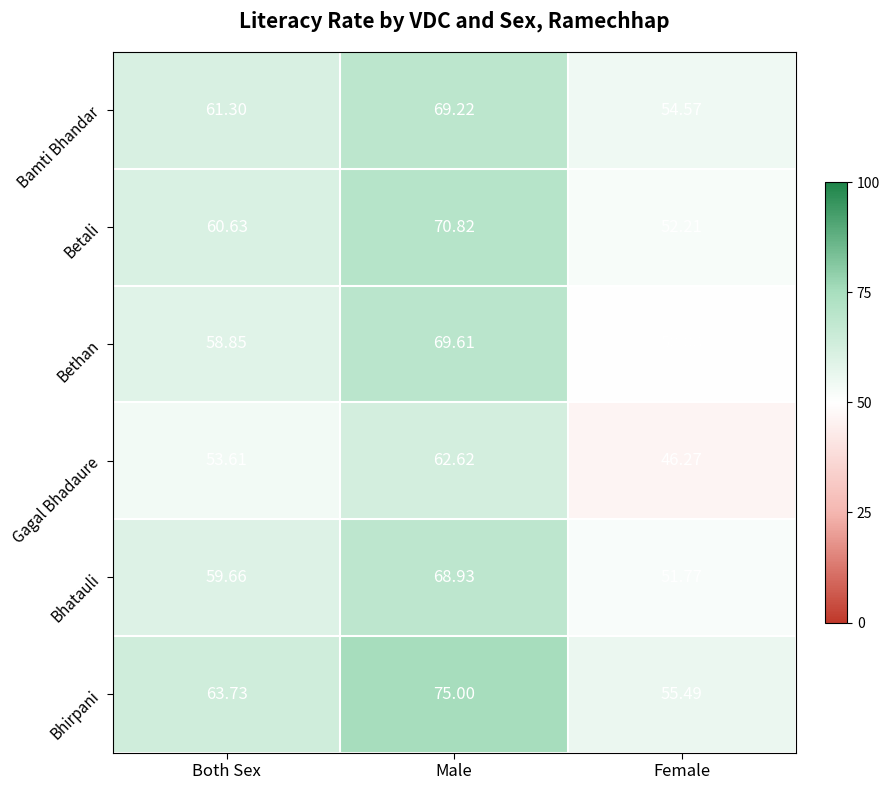

Which label corresponds to the largest value in the chart?

Male